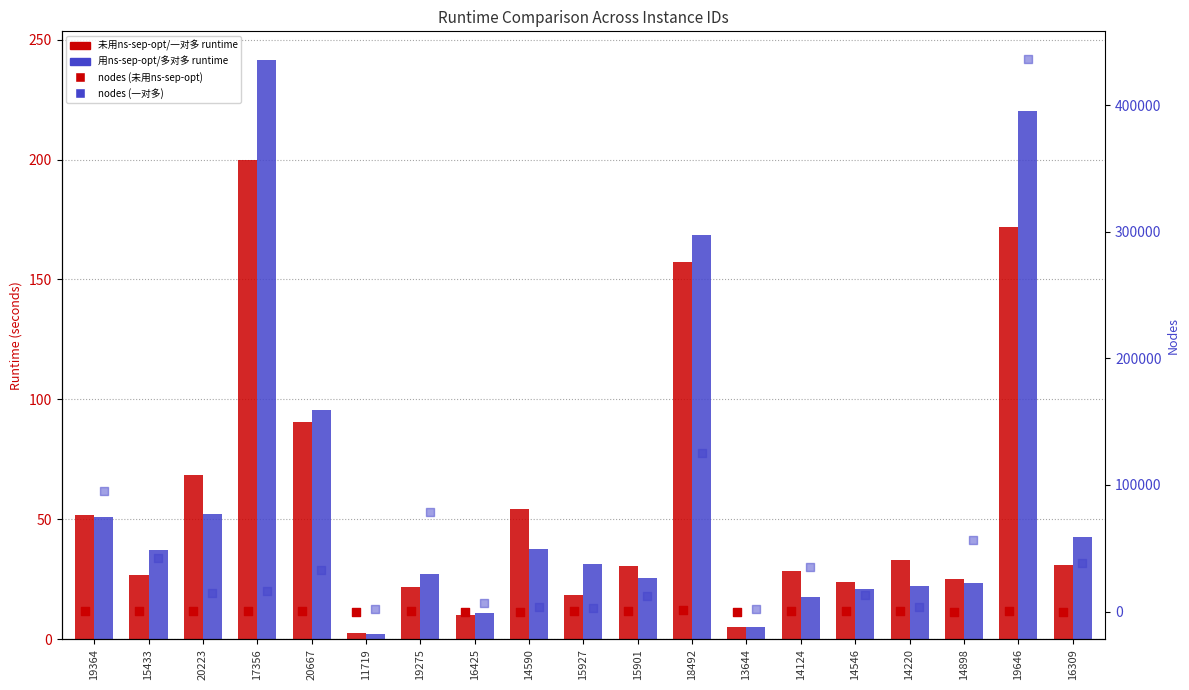

Which series has the largest Y range (max minus min)?

col_21 (one-to-many)